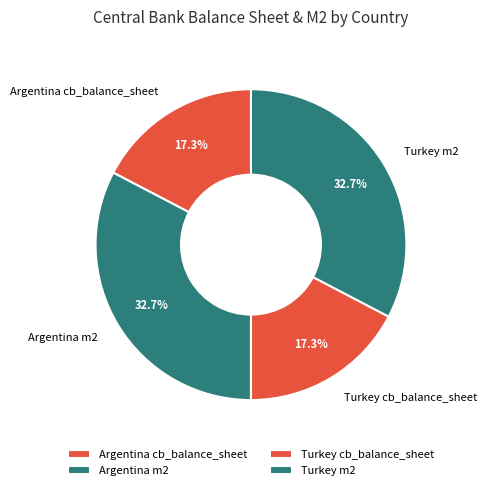

How much of the chart is everything except Argentina cb_balance_sheet?

82.7%